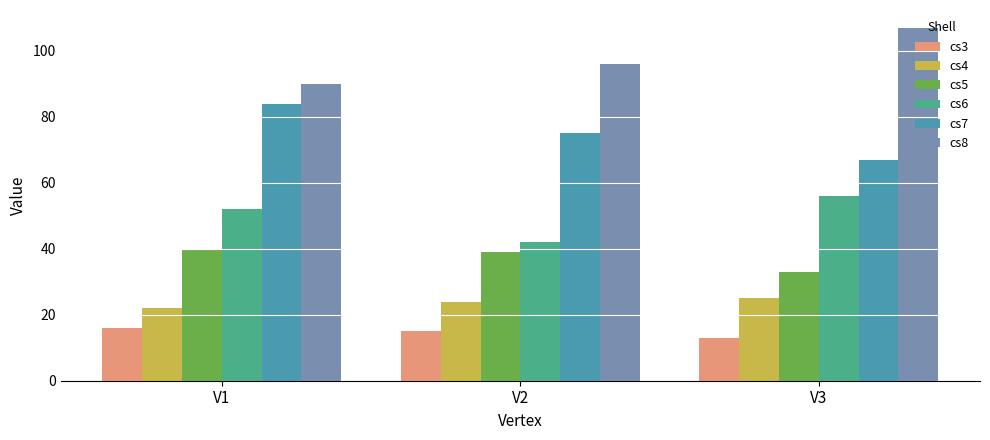

Reading right to left, transcribe all the data shown in this chart.

cs3: 13	15	16
cs4: 25	24	22
cs5: 33	39	40
cs6: 56	42	52
cs7: 67	75	84
cs8: 107	96	90